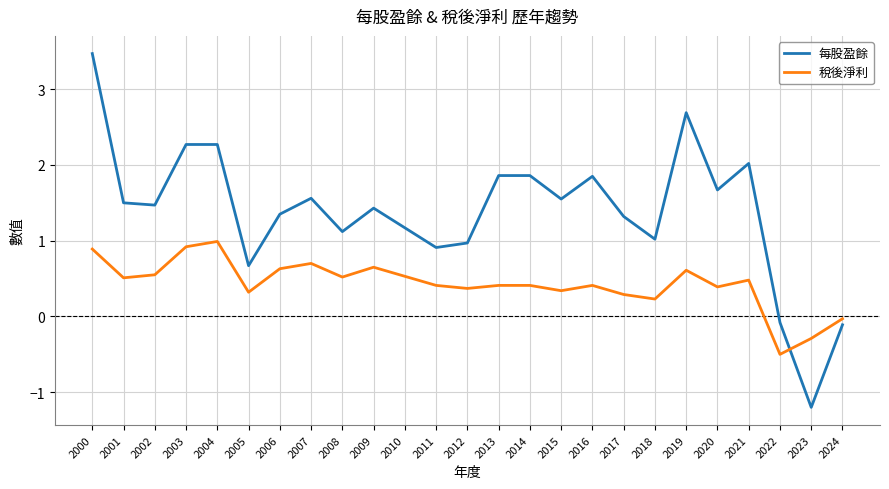

Rank the series by their average value, from lowest to highest.

稅後淨利, 每股盈餘